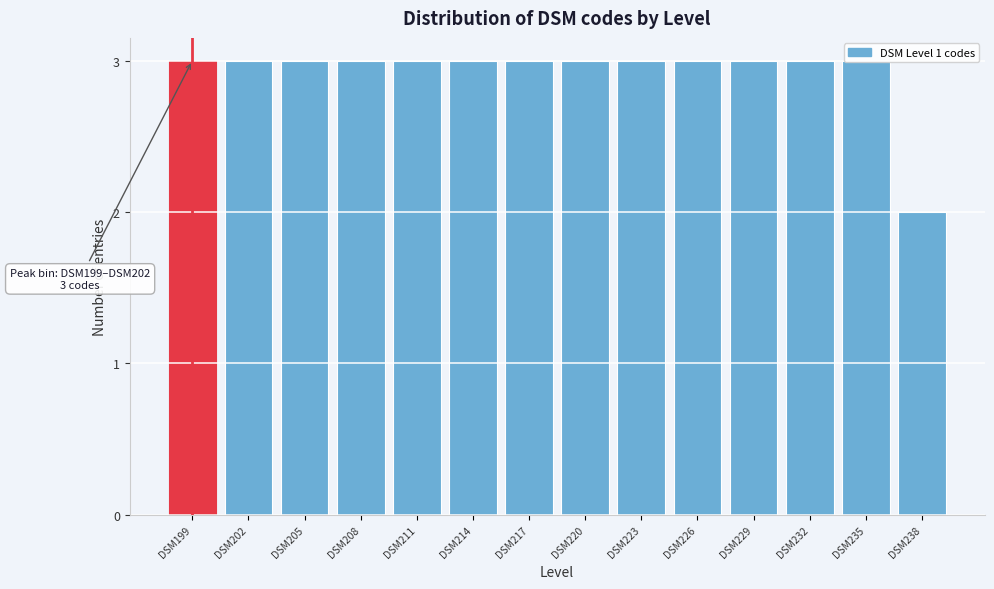

What is the greatest value displayed?

3